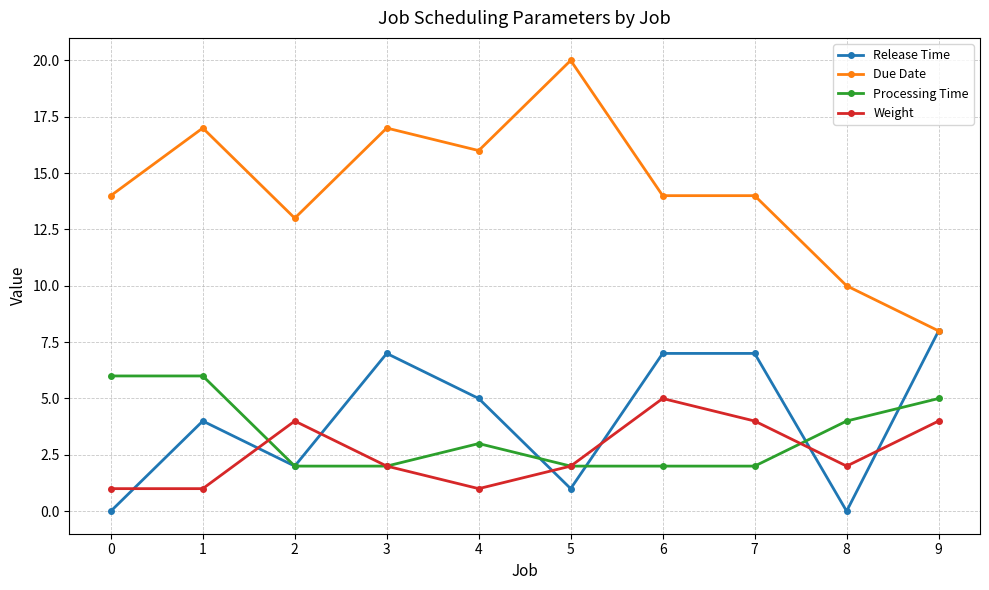

List the series in order of their peak value, lowest first.

Weight, Processing Time, Release Time, Due Date